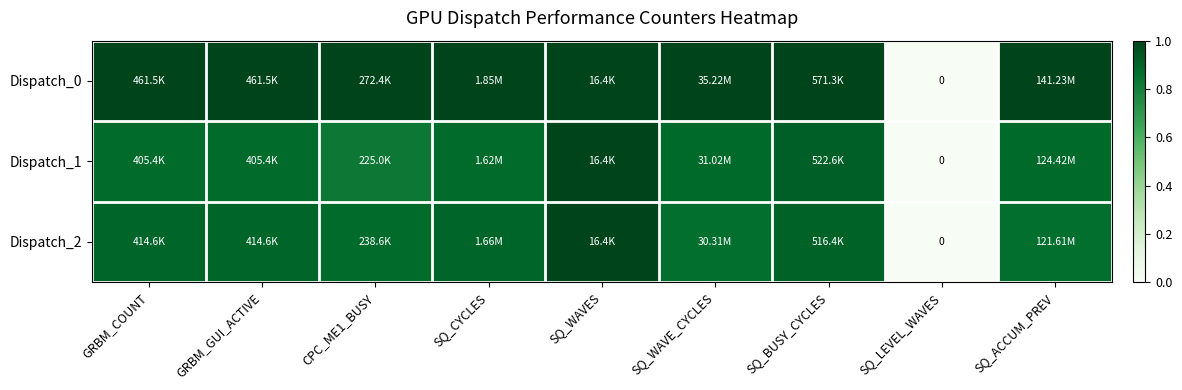

How many categories are shown in the chart?

9